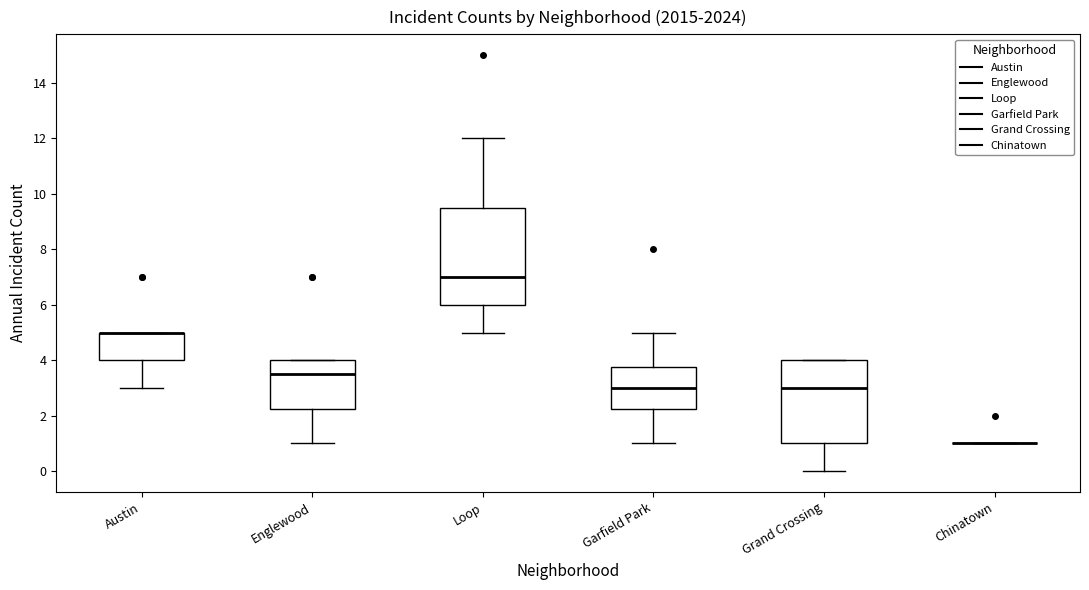

Reading left to right, transcribe this box plot: for each box, give where its median line is, the range the box spans, and where its two whiskers end, as read against the y-axis. The values are not printed on the chart, so give them approximately, as read against the axis.

Austin: median 5.0 (drawn on the box's upper edge), box 4.0 to 5.0, whiskers 3.0 to 5.0
Englewood: median 3.6, box 2.2 to 4.0, whiskers 1.0 to 4.0
Loop: median 7.0, box 6.0 to 9.6, whiskers 5.0 to 12.0
Garfield Park: median 3.0, box 2.2 to 3.8, whiskers 1.0 to 5.0
Grand Crossing: median 3.0, box 1.0 to 4.0, whiskers 0.0 to 4.0
Chinatown: box collapsed to a line at 1.0, whiskers 1.0 to 1.0